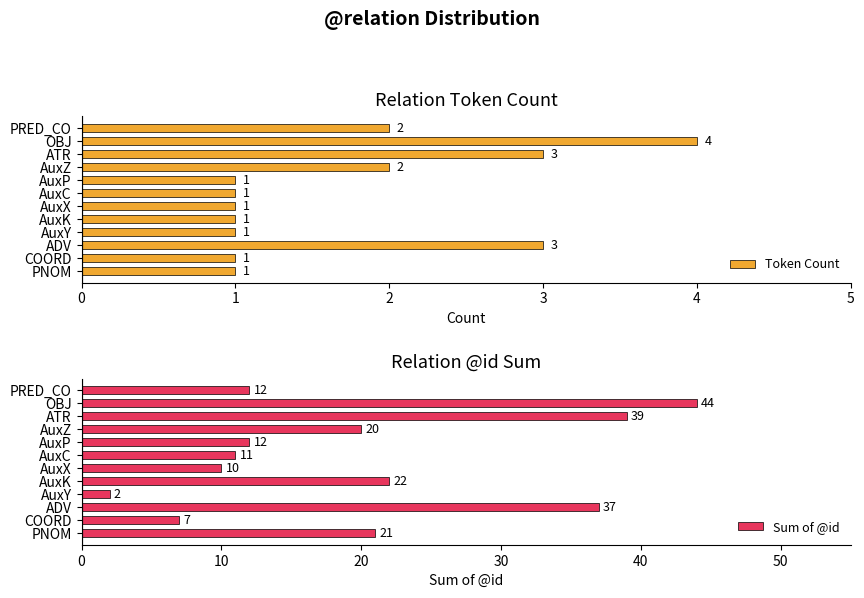

How many values in the Sum of @id series are below 20?

6